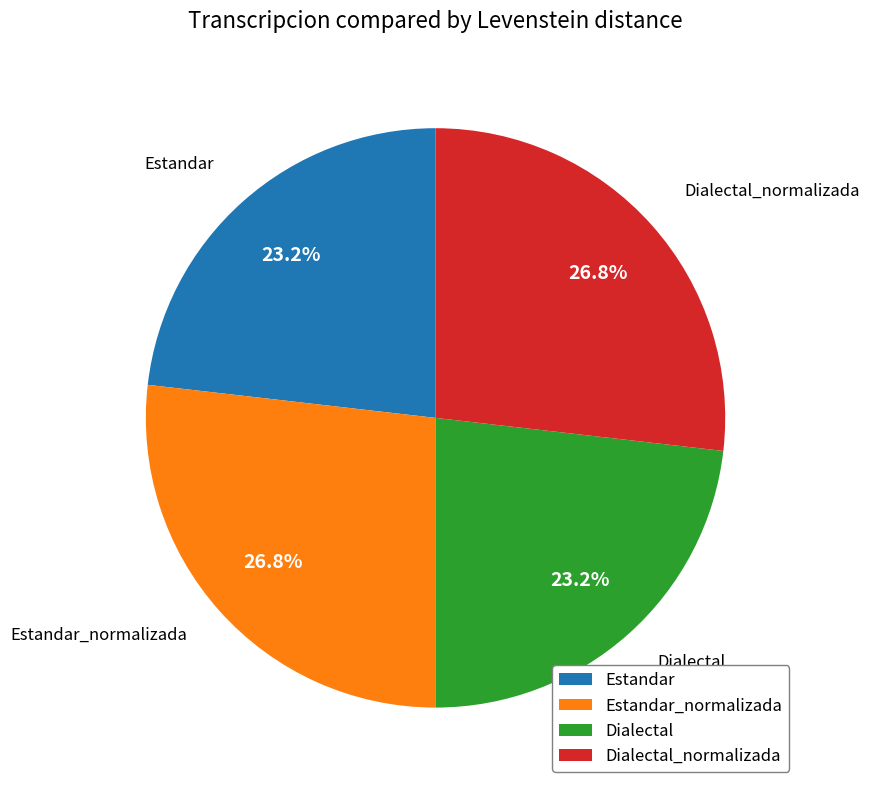

To the nearest percent, what is the combined percentage of Estandar and Estandar_normalizada?

50%